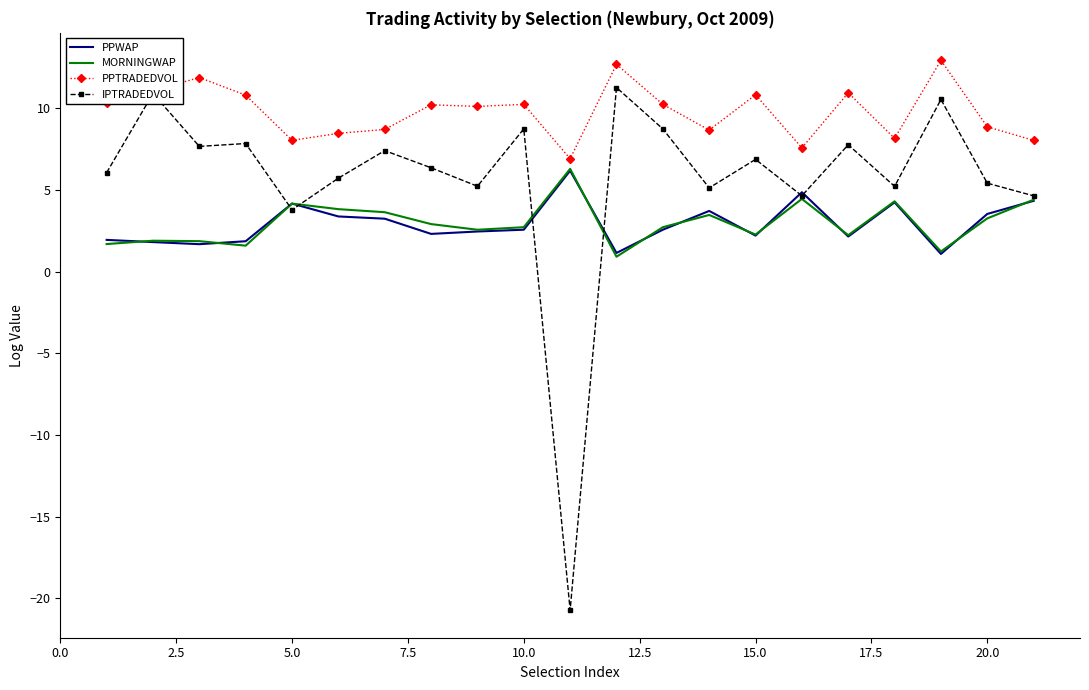

Which series has the largest range (max minus min)?

IPTRADEDVOL